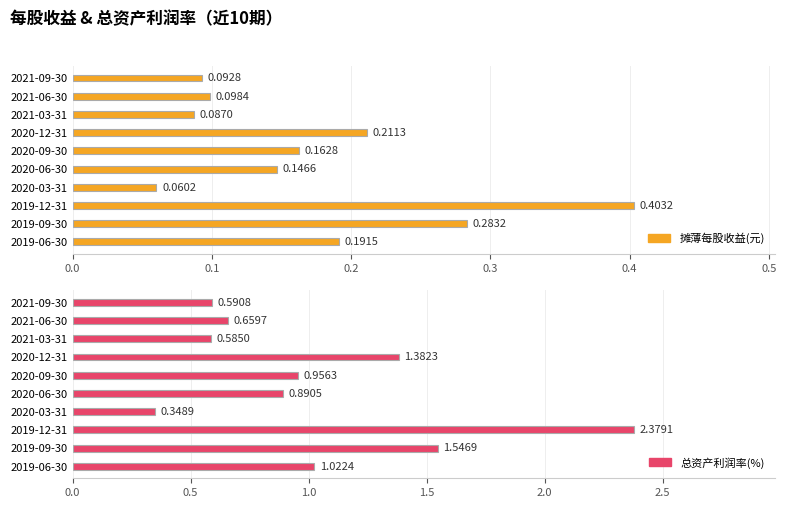

Reading left to right, extract all data points from this chart.

摊薄每股收益(元): 0.1	0.1	0.1	0.2	0.2	0.1	0.1	0.4	0.3	0.2
总资产利润率(%): 0.6	0.7	0.6	1.4	1.0	0.9	0.3	2.4	1.5	1.0